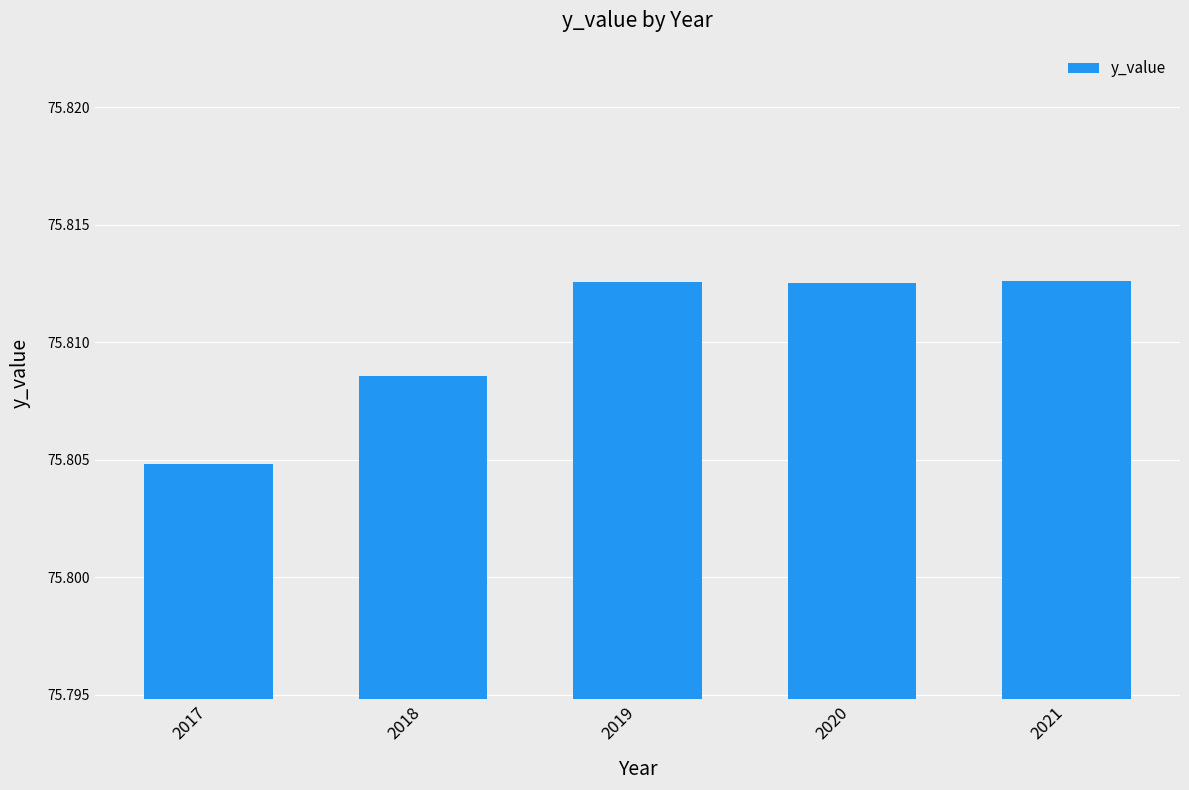

What is the sum of all values?

379.1